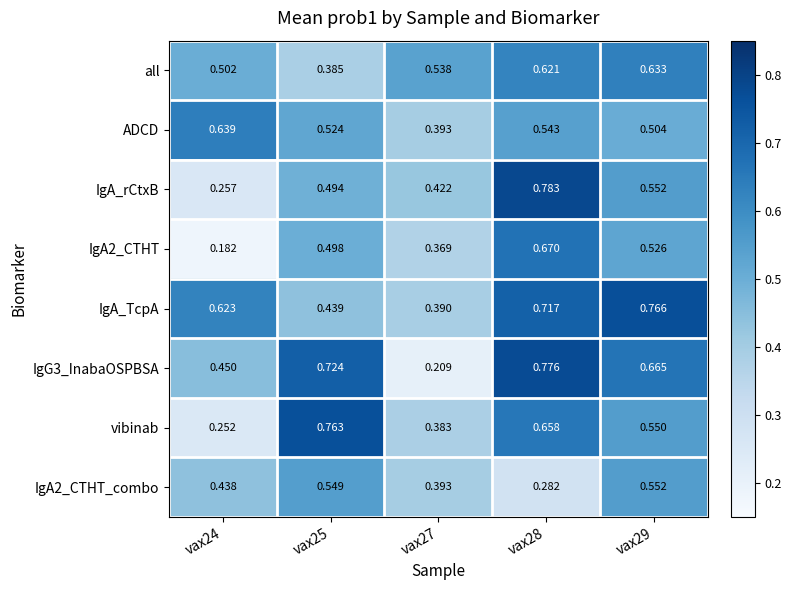

Count the number of data series in this chart.

8